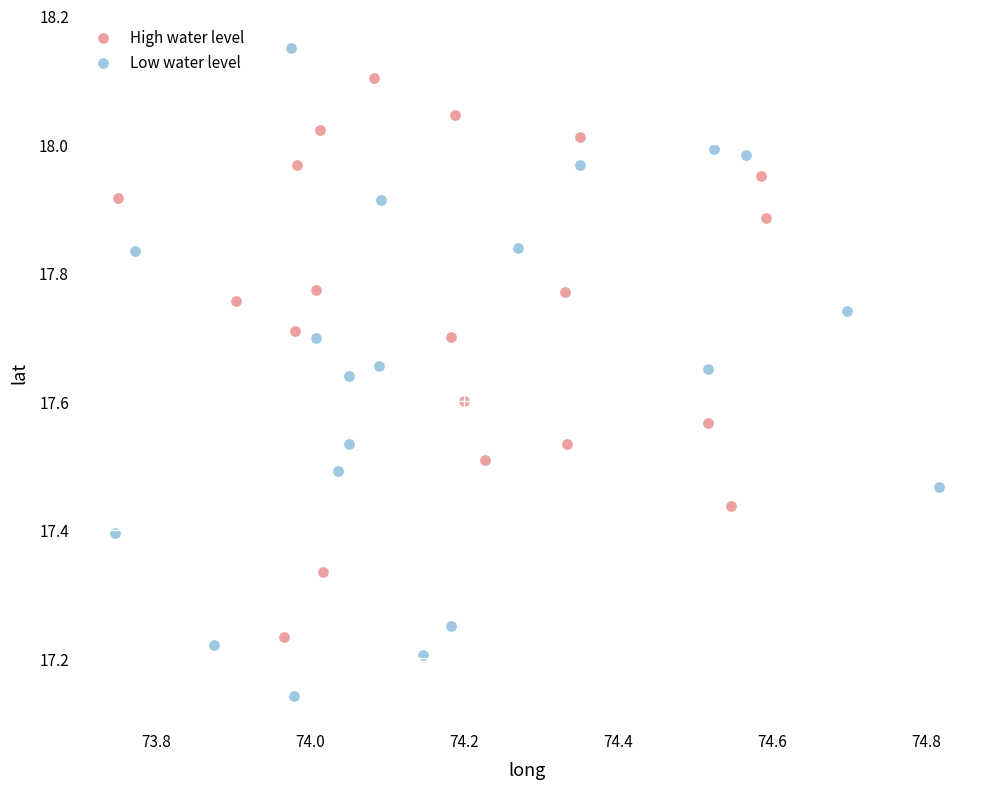

Which series reaches the maximum Y coordinate?

Low water level